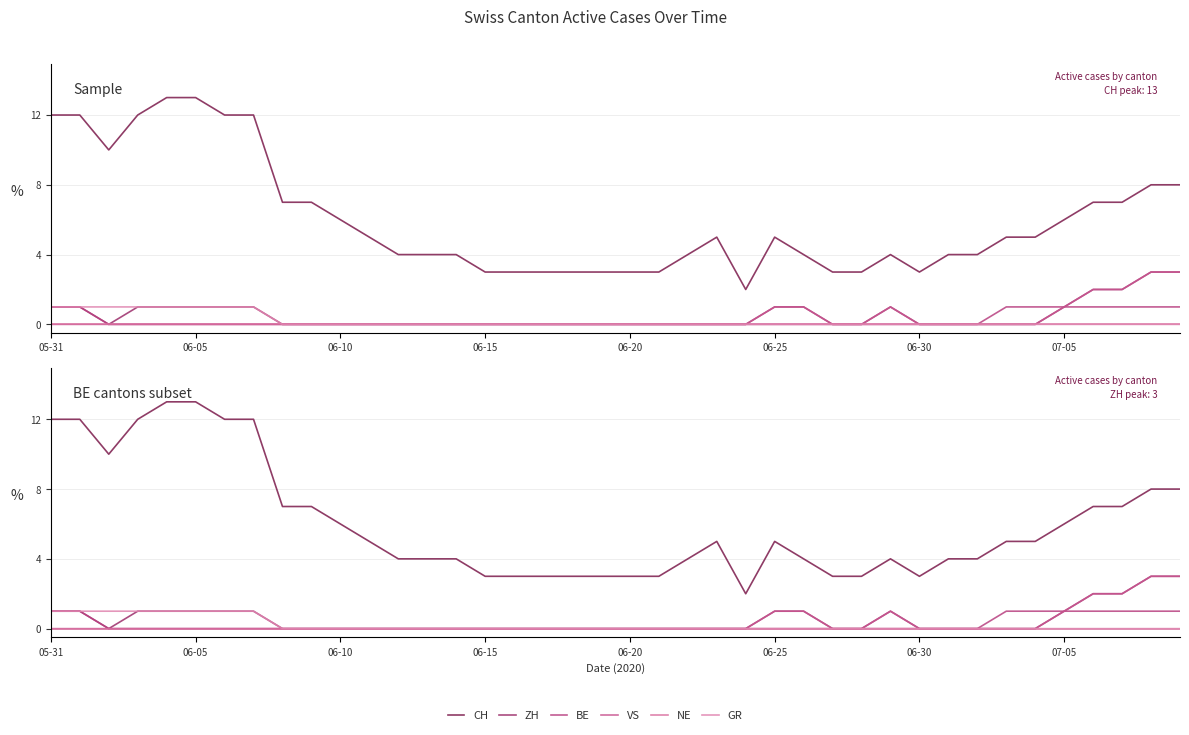

What is the difference between the maximum and minimum values in the CH series?

11